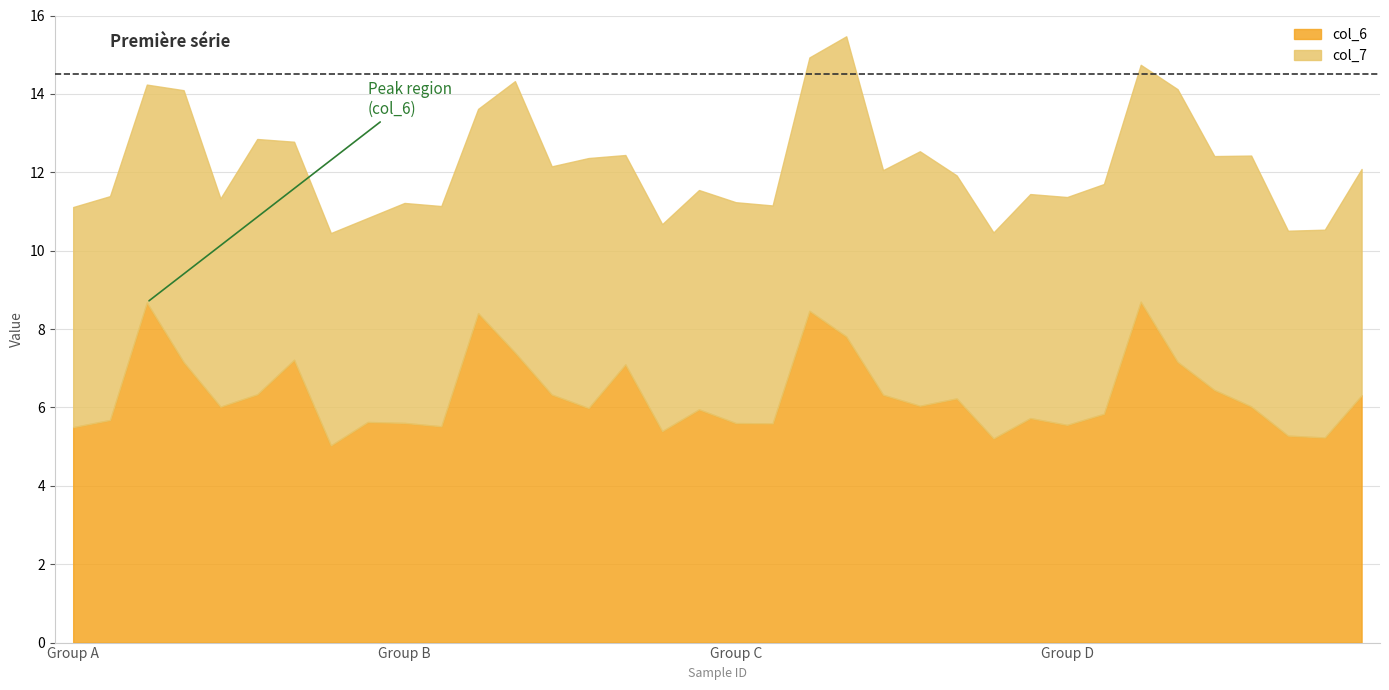

How many series are shown in this chart?

2